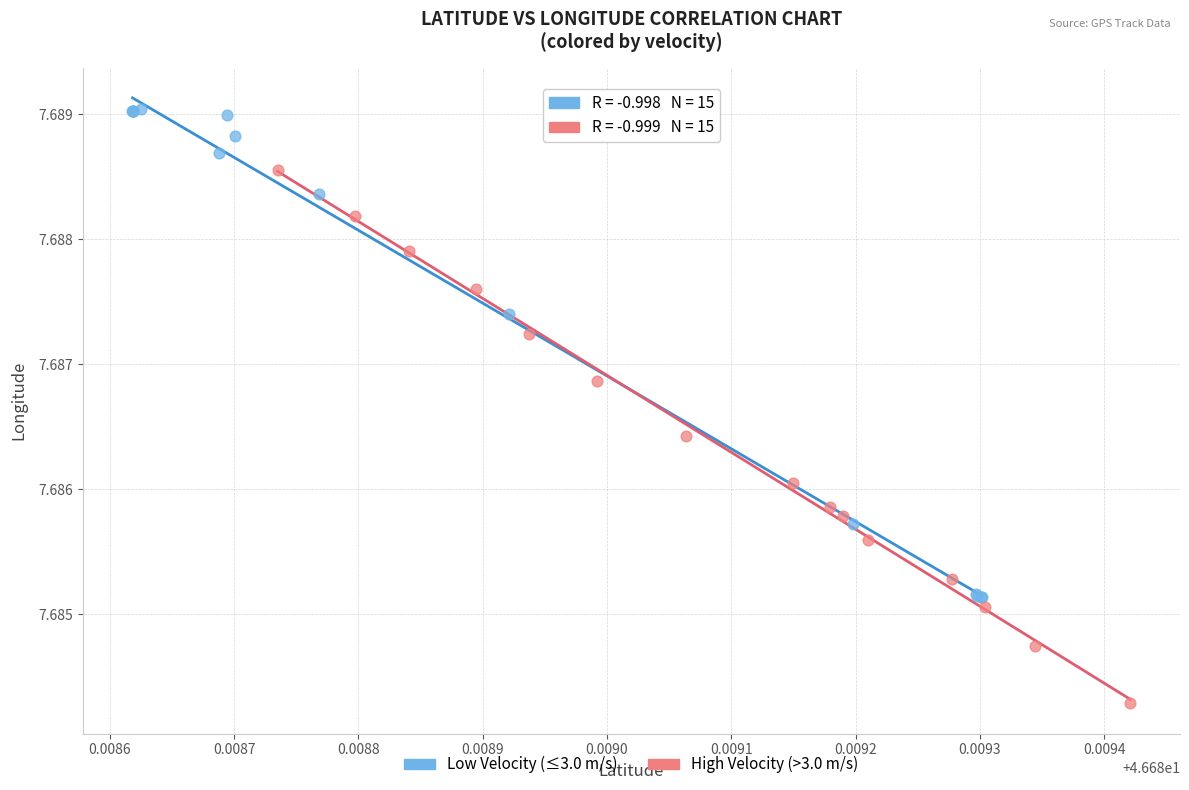

Which series reaches the minimum Y coordinate?

High Velocity (>3.0 m/s)